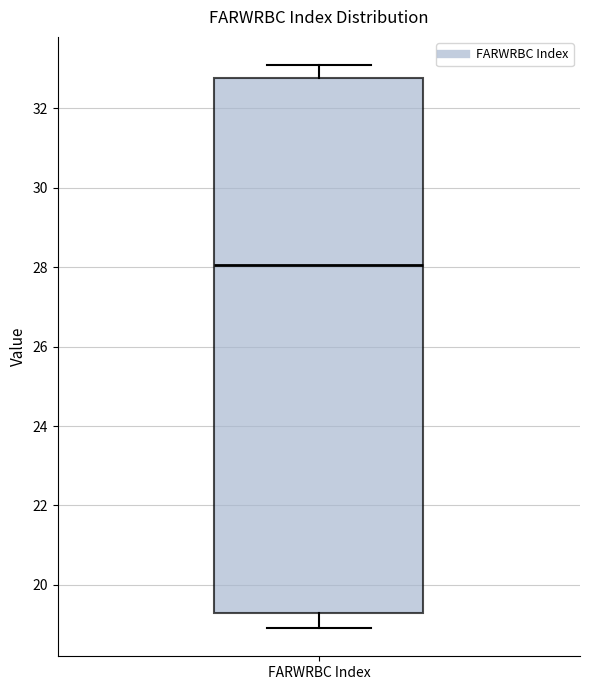

Transcribe this box plot: give where the median line is, the range the box spans, and where the two whiskers end, as read against the y-axis. The values are not printed on the chart, so give them approximately, as read against the axis.

median 28.0, box 19.2 to 32.8, whiskers 19.0 to 33.0